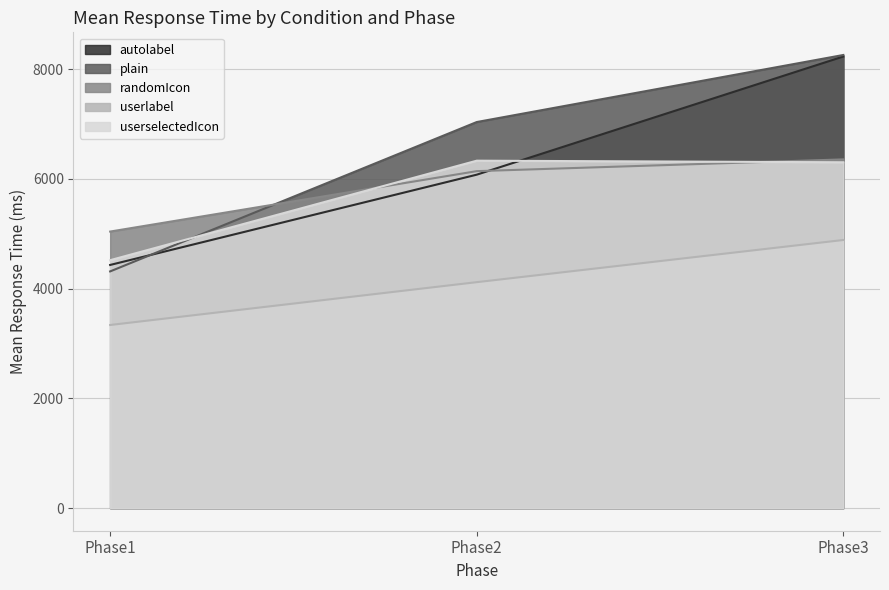

At which label is autolabel closest to 6333?

Phase2